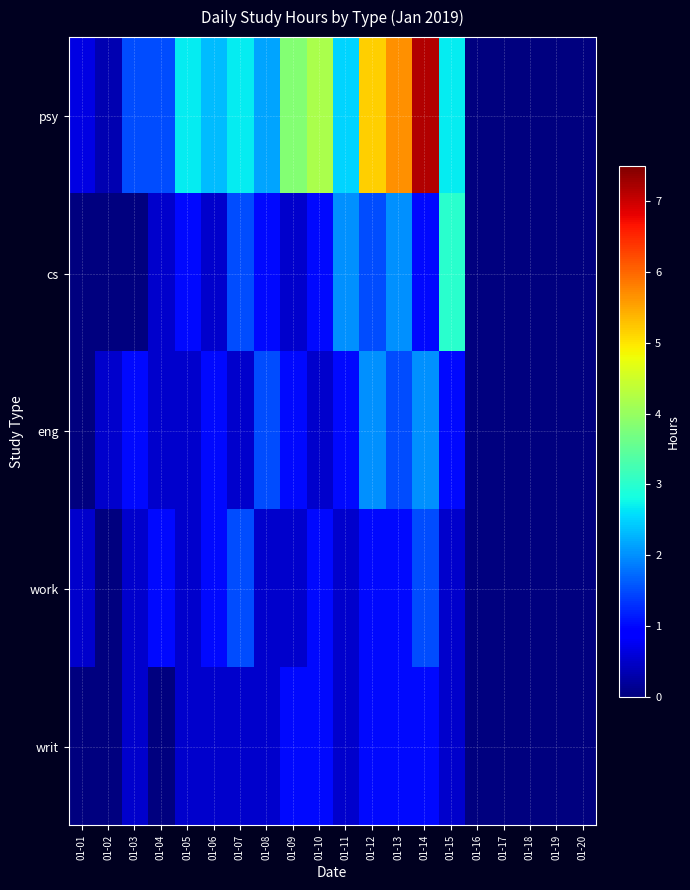

At which category is the sum across all series the highest?

01-14